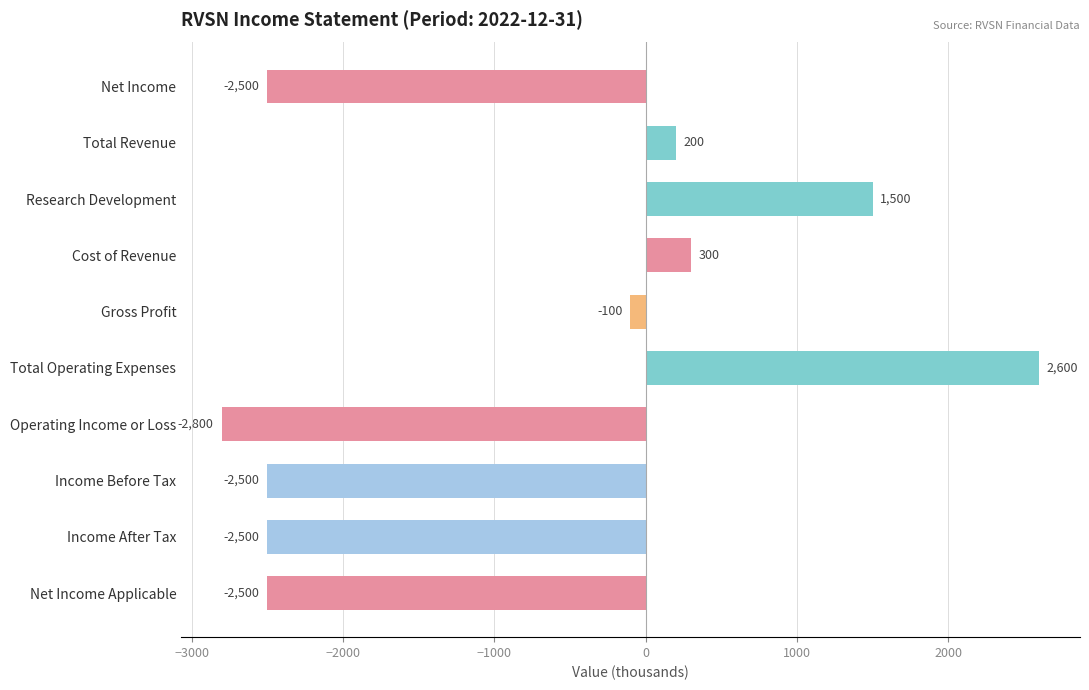

Is it true that the value at Net Income is -3493?

False